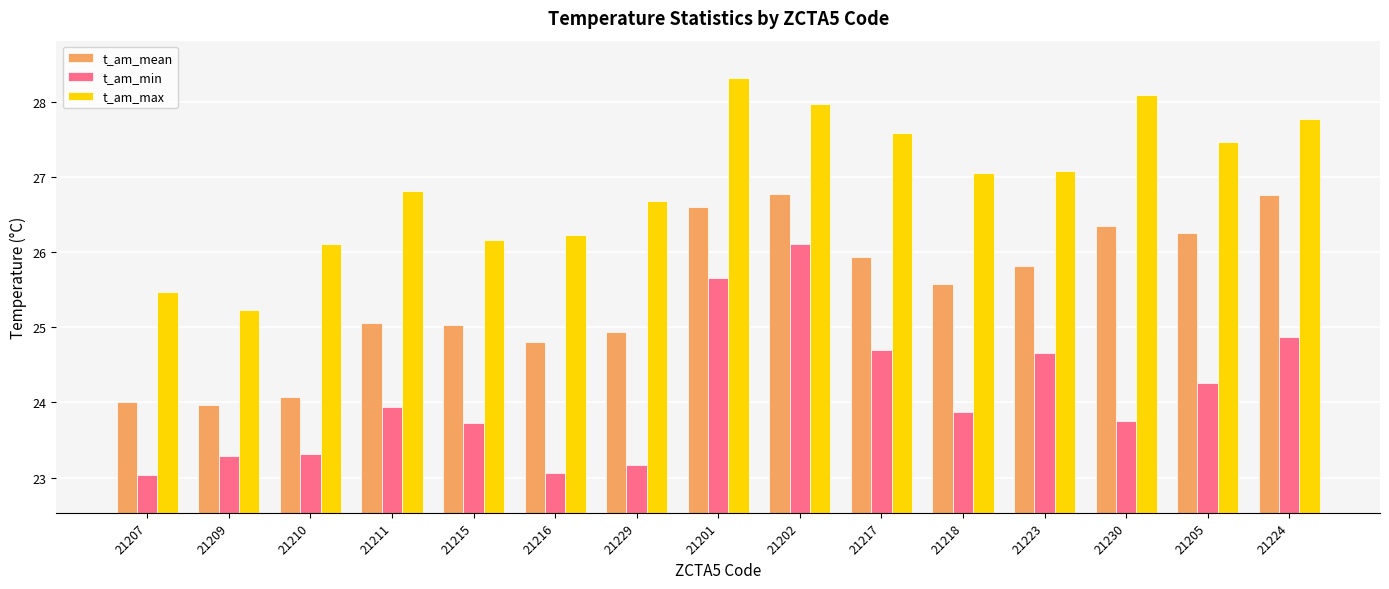

How many distinct data groups are displayed?

3